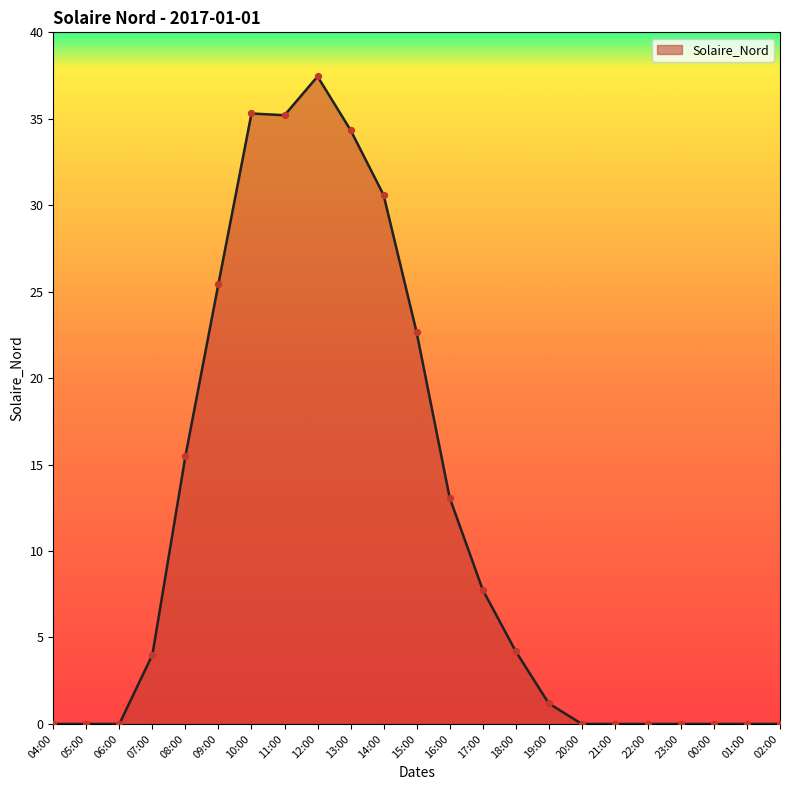

What is the change in value from 04:00 to 15:00?

+22.6